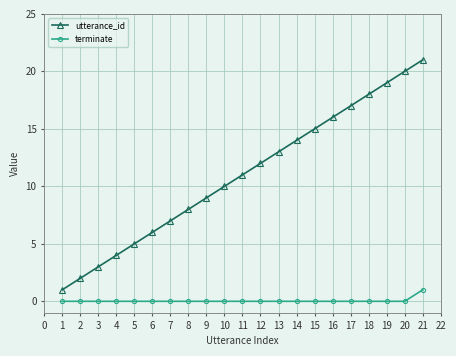

True or false: utterance_id has more than 2 points higher than both neighbors.

False